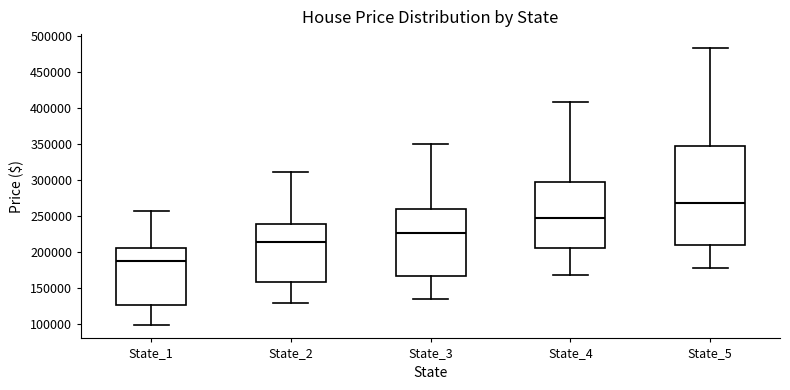

Reading left to right, read every box against the y-axis: the position of its median line, the range the box covers, and the ends of its whiskers. The values are not printed on the chart, so give them approximately, as read against the axis.

State_1: median 190000, box 125000 to 205000, whiskers 100000 to 255000
State_2: median 215000, box 160000 to 240000, whiskers 130000 to 310000
State_3: median 225000, box 170000 to 260000, whiskers 135000 to 350000
State_4: median 250000, box 205000 to 300000, whiskers 170000 to 410000
State_5: median 270000, box 210000 to 350000, whiskers 180000 to 485000